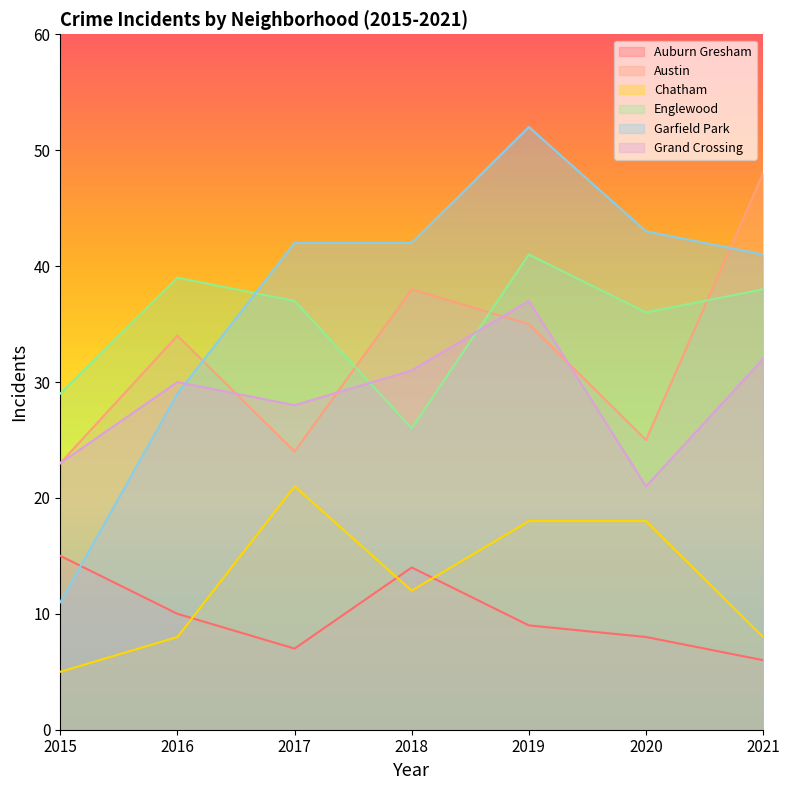

Count the number of data series in this chart.

6